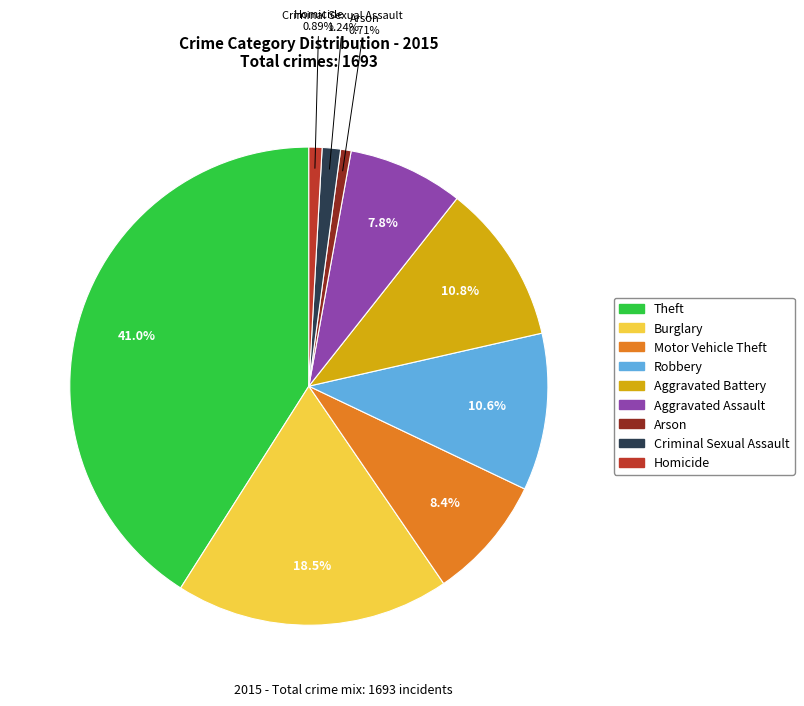

Combined, do Arson and Criminal Sexual Assault account for over 50%?

No